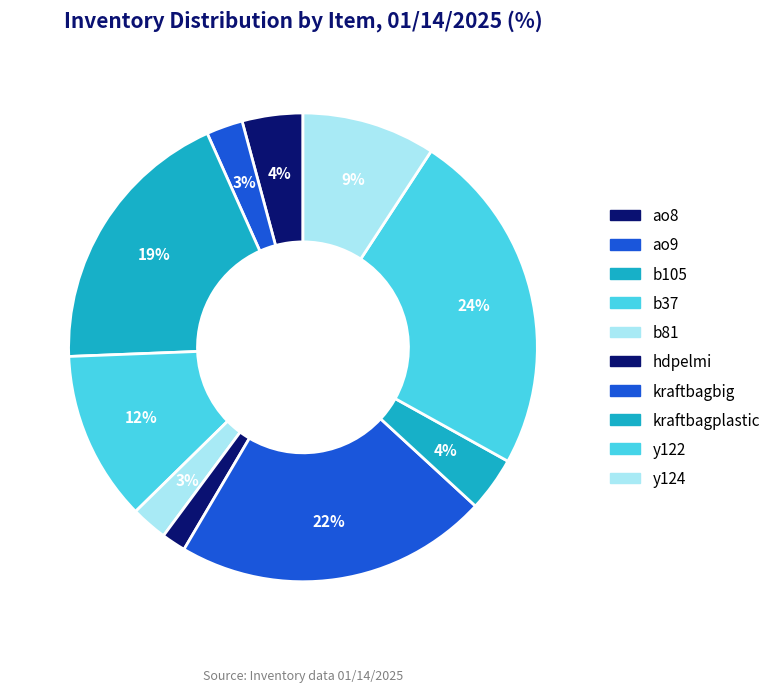

What percentage is the b81 slice, to the nearest percent?

3%